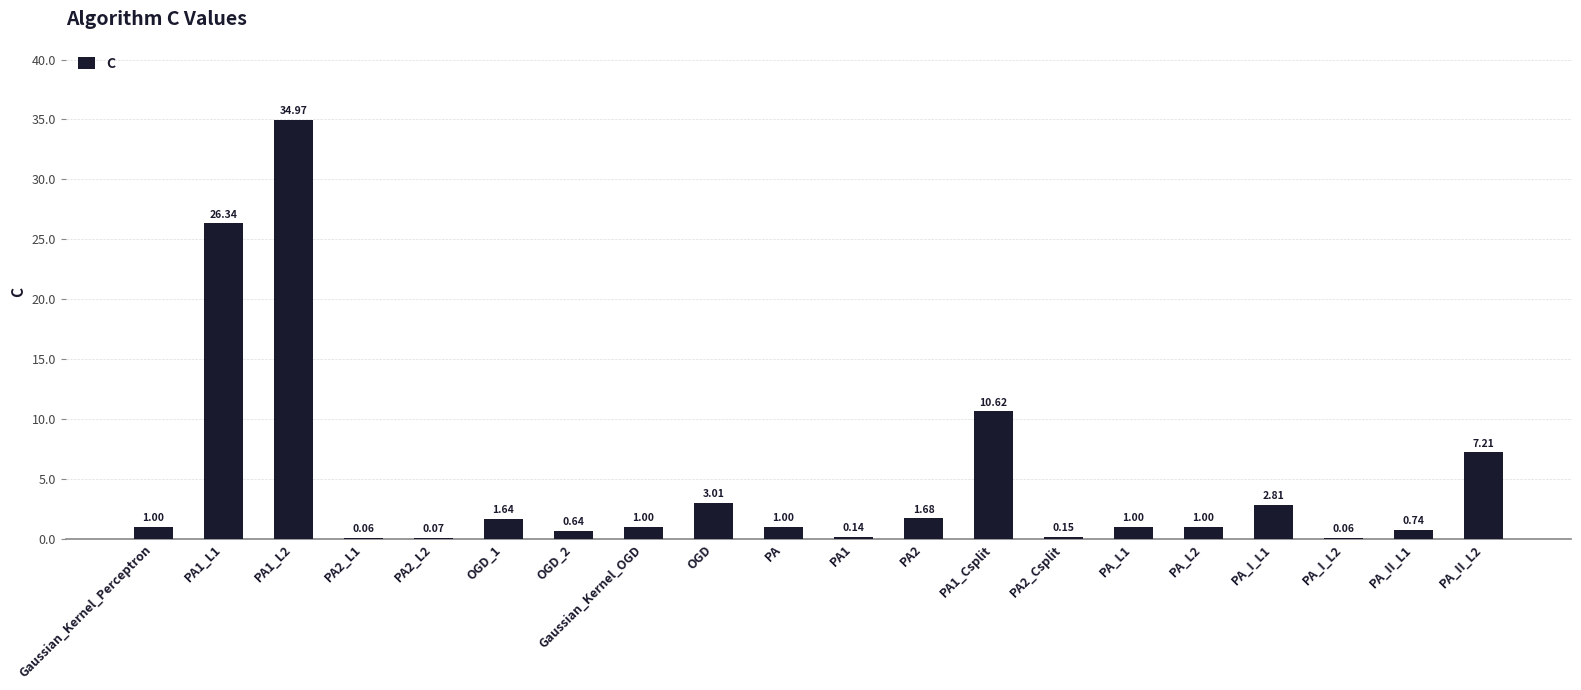

Does the chart contain stacked bars?

No